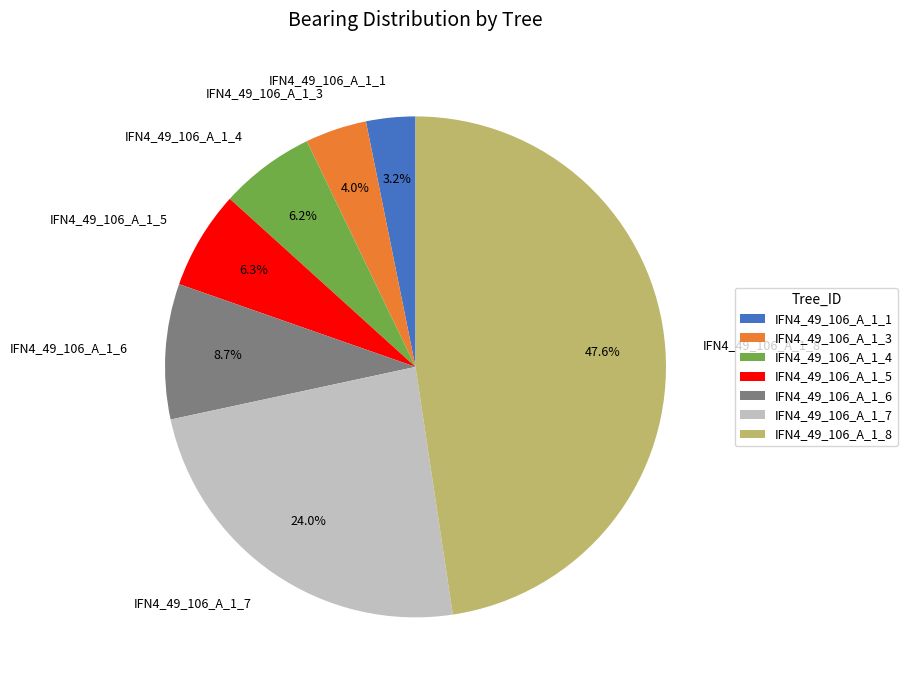

Does IFN4_49_106_A_1_1 represent more than half of the total?

No